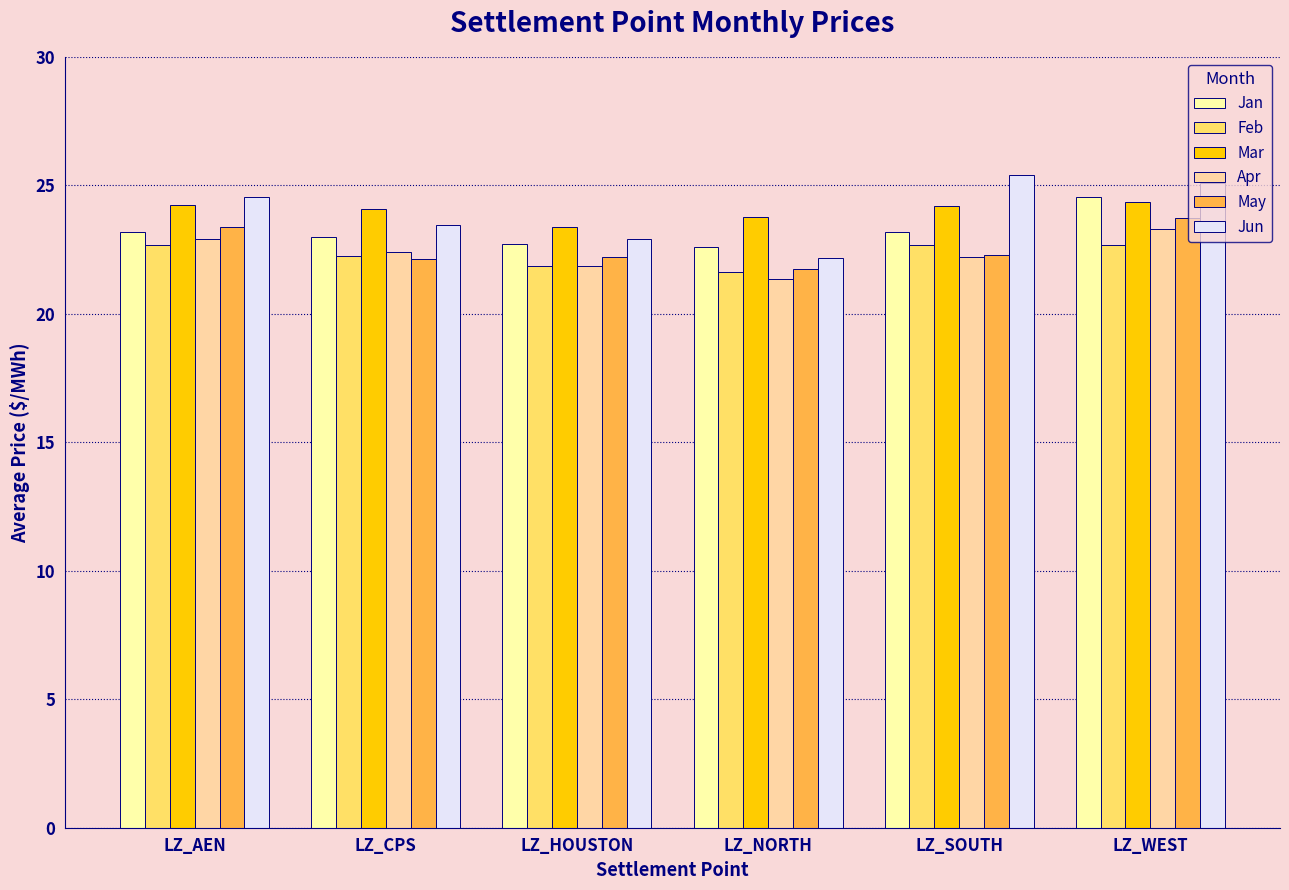

What is the sum of the Jan values at LZ_SOUTH and LZ_WEST?

47.7